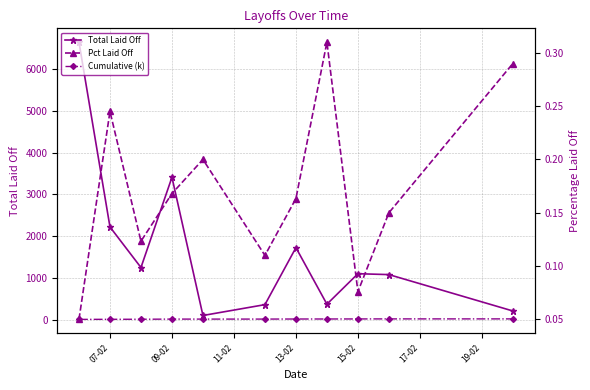

Rank the series at 11-02 from highest to lowest value.

Total Laid Off, Cumulative (k), Pct Laid Off